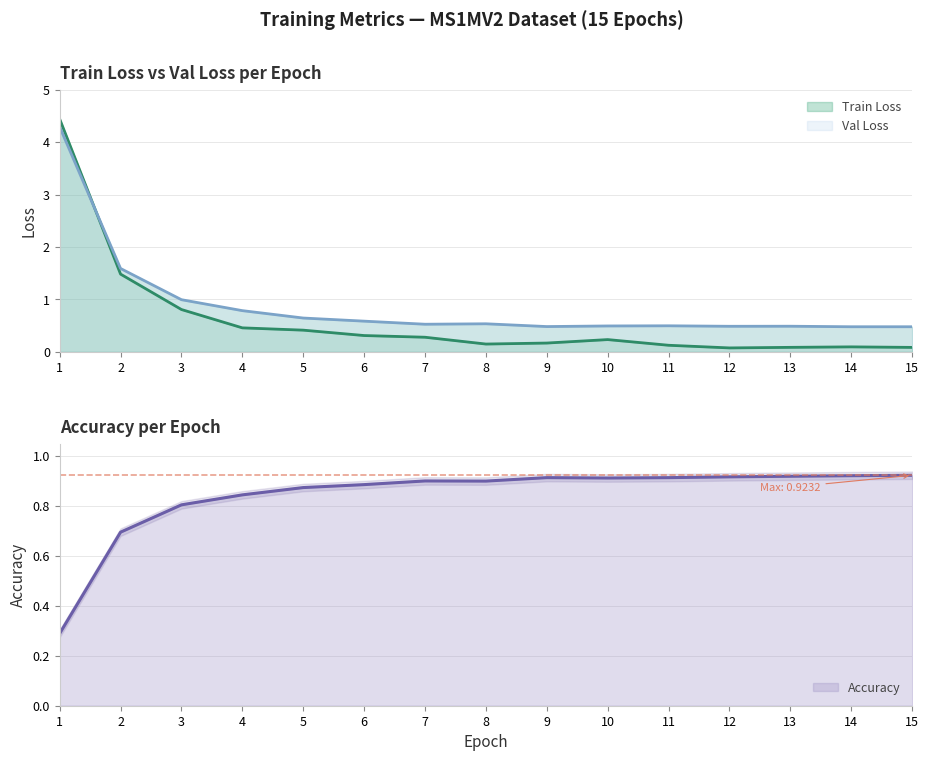

Reading left to right, extract all data points from this chart.

Train Loss: 1=4.4	2=1.5	3=0.8	4=0.5	5=0.4	6=0.3	7=0.3	8=0.1	9=0.2	10=0.2	11=0.1	12=0.1	13=0.1	14=0.1	15=0.1
Val Loss: 1=4.3	2=1.6	3=1.0	4=0.8	5=0.6	6=0.6	7=0.5	8=0.5	9=0.5	10=0.5	11=0.5	12=0.5	13=0.5	14=0.5	15=0.5
Accuracy: 1=0.3	2=0.7	3=0.8	4=0.8	5=0.9	6=0.9	7=0.9	8=0.9	9=0.9	10=0.9	11=0.9	12=0.9	13=0.9	14=0.9	15=0.9